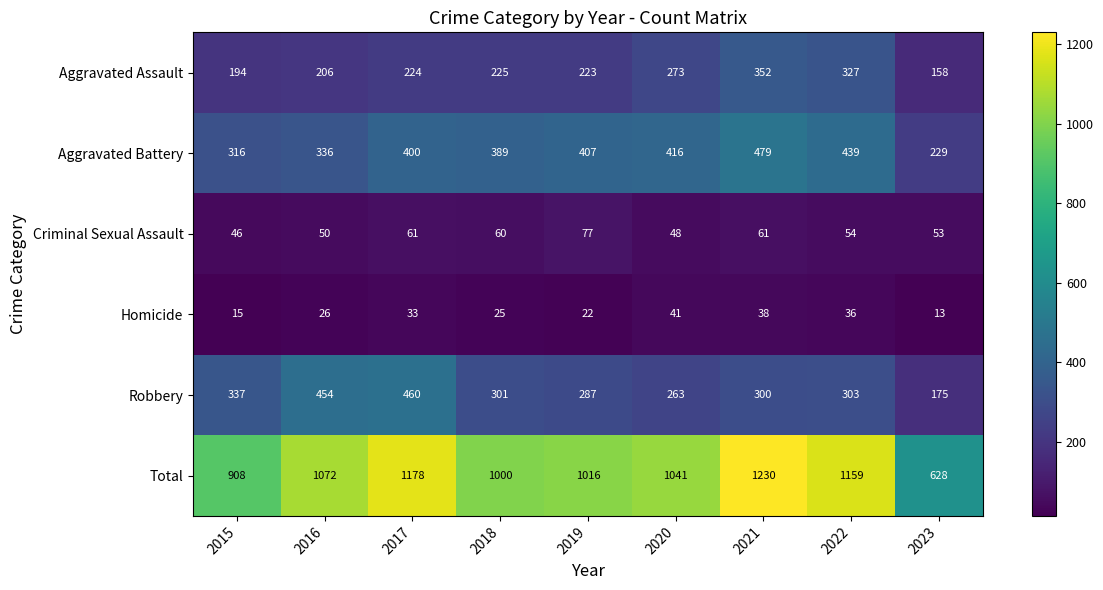

Rank the series at 2018 from highest to lowest value.

Total, Aggravated Battery, Robbery, Aggravated Assault, Criminal Sexual Assault, Homicide